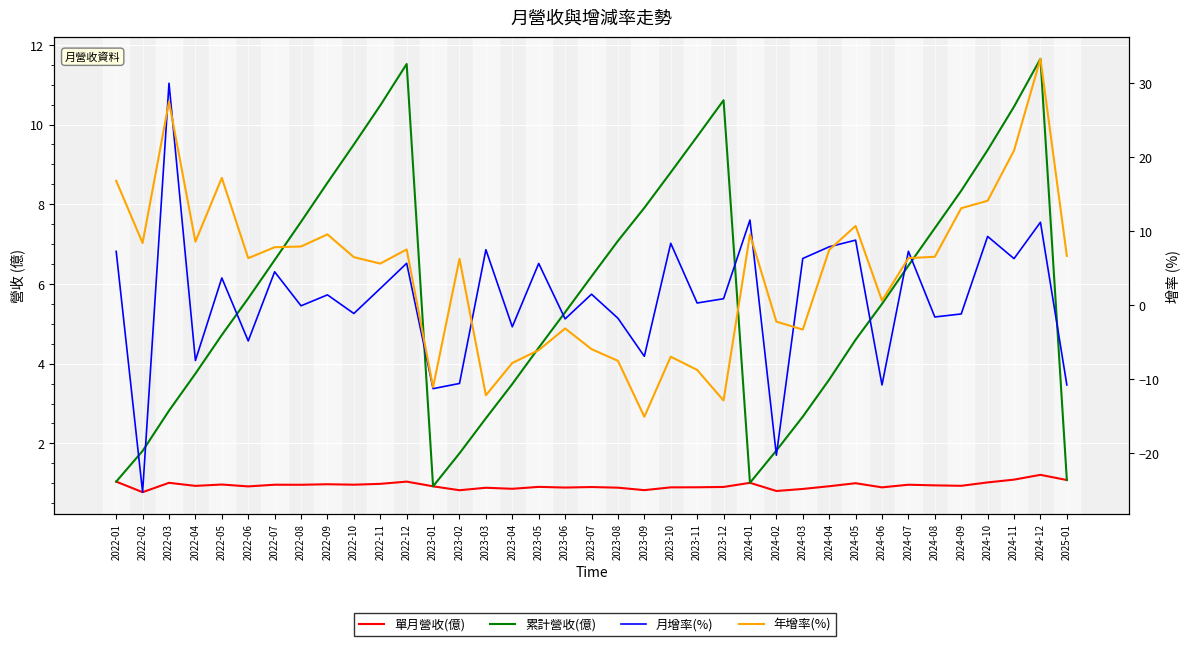

Is the value of 年增率(%) at 2024-09 greater than the value of 單月營收(億) at 2023-12?

Yes